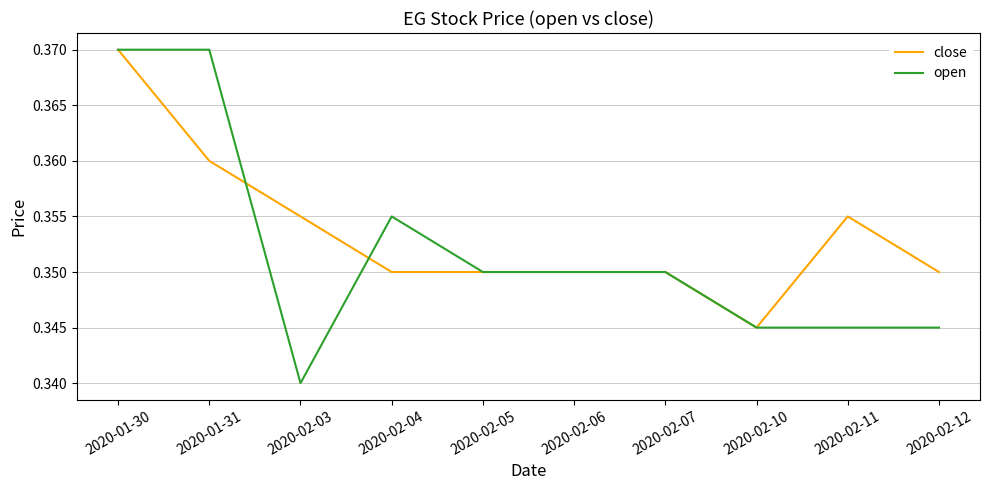

At how many categories does at least one series exceed 0?

10